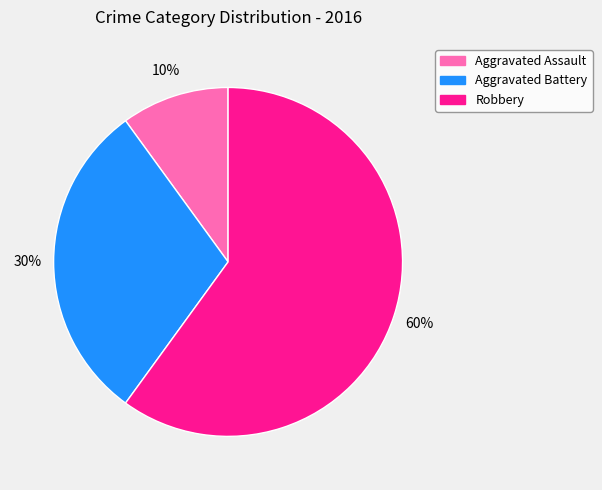

Which slice is the smallest?

Aggravated Assault